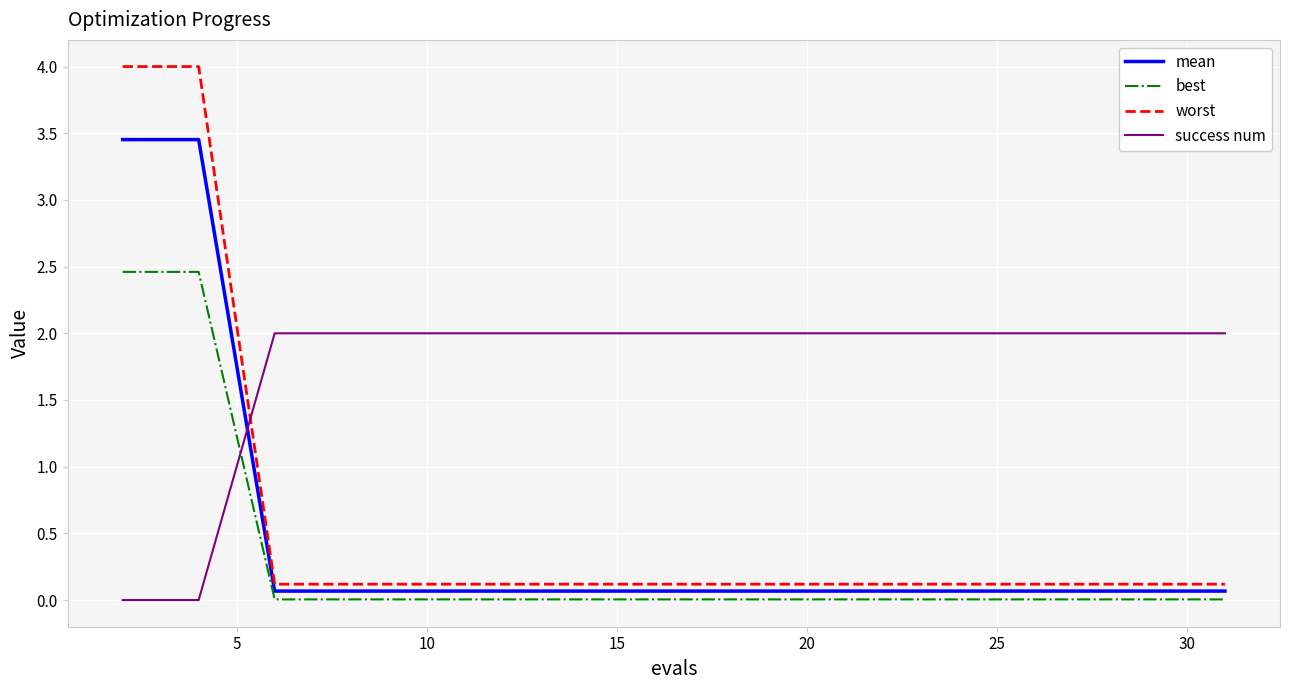

Which series has the widest spread of values?

worst